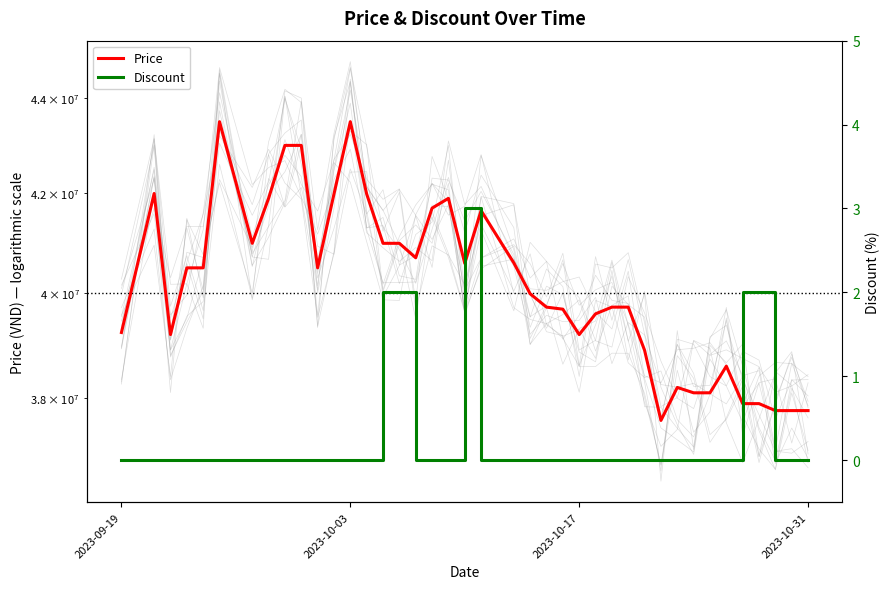

True or false: Price and Discount cross at least once.

False